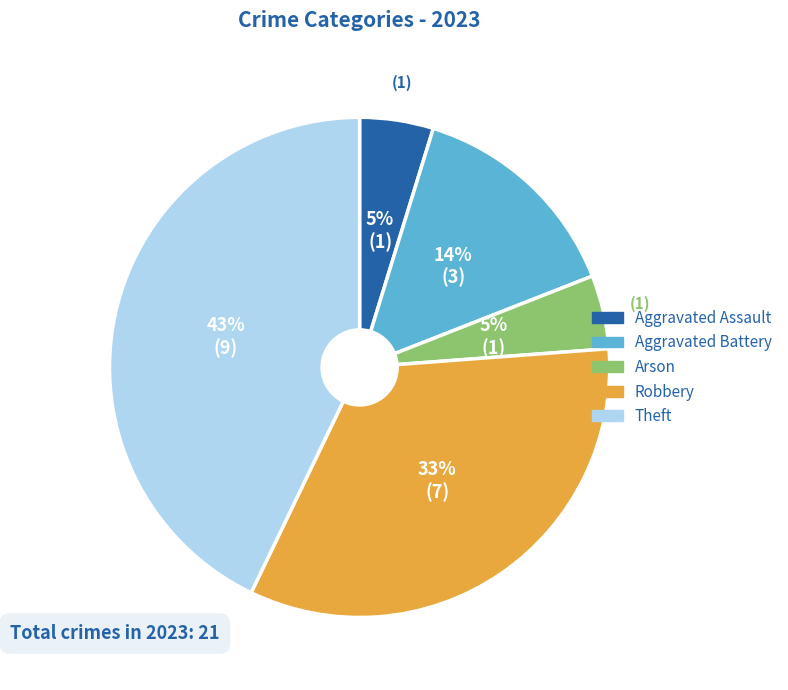

Count the number of slices in the pie.

5